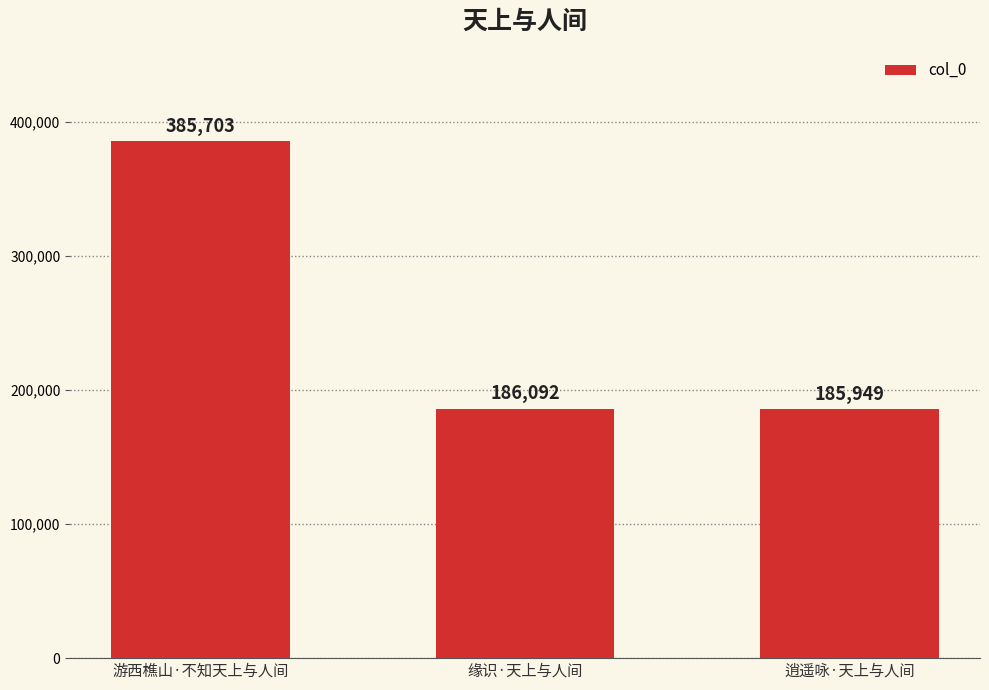

What is the average value?

252581